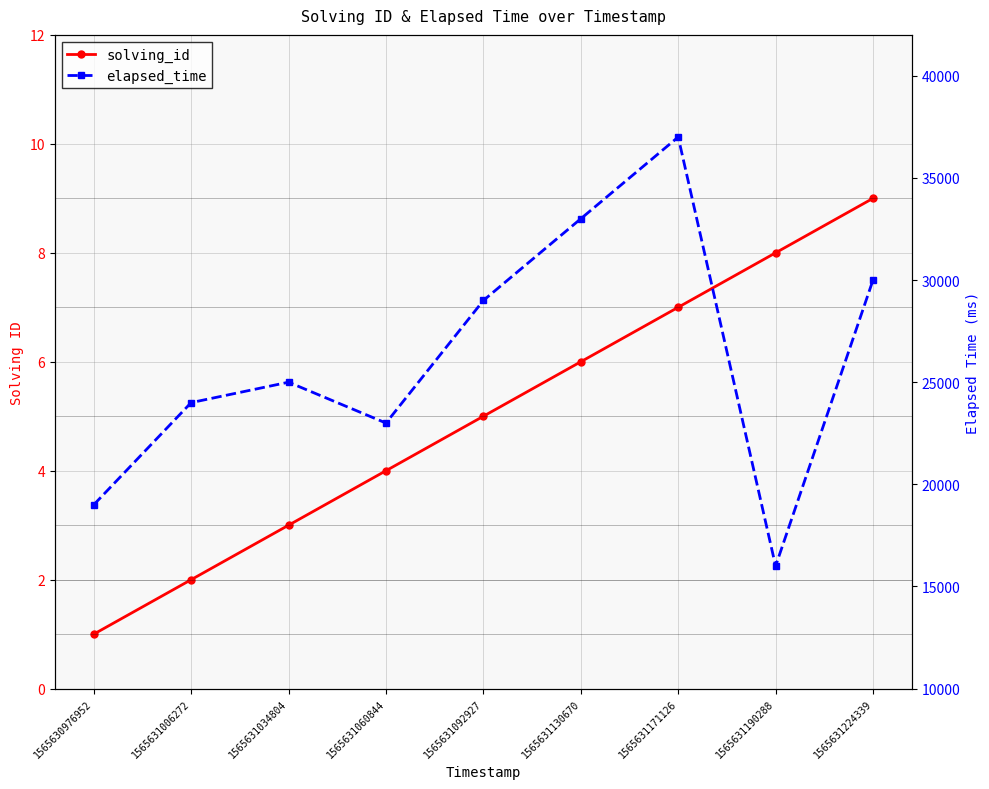

True or false: elapsed_time has more than 1 points higher than both neighbors.

True